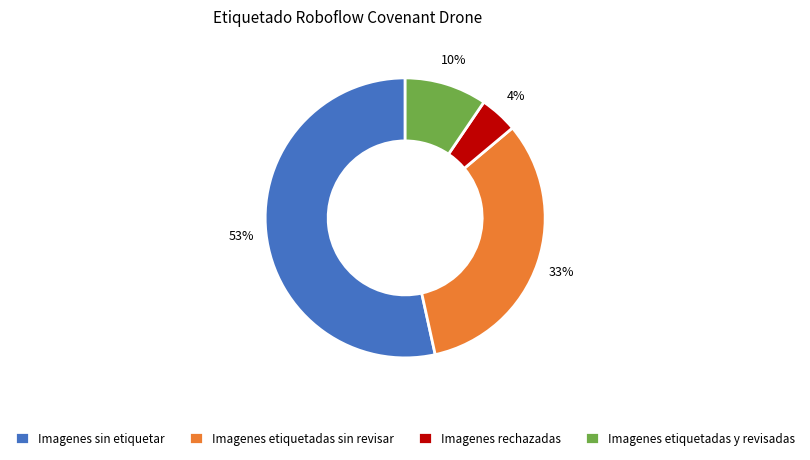

True or false: Imagenes rechazadas accounts for 4% of the total.

True